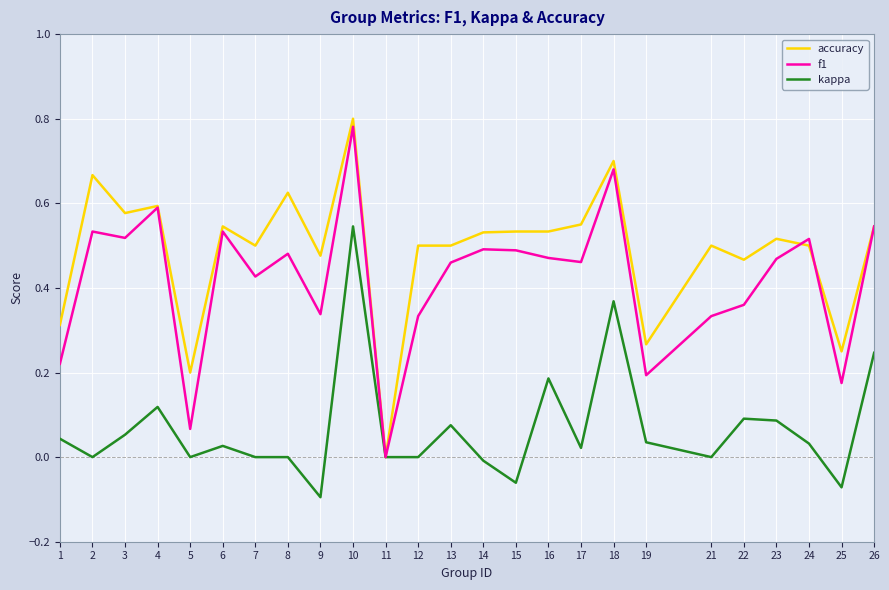

In f1, how many points are higher than both neighbors (excluding endpoints)?

8